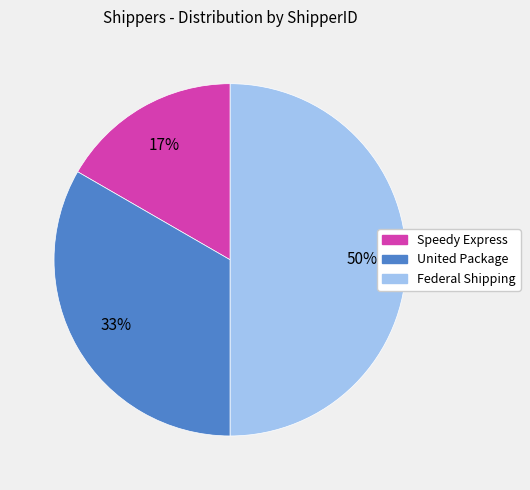

Is the sum of Speedy Express and Federal Shipping greater than half?

Yes